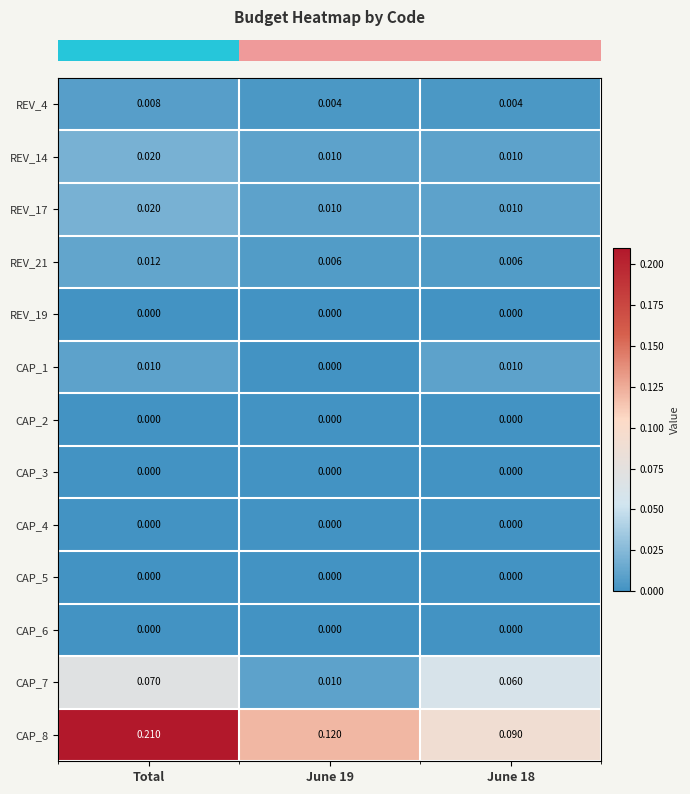

At which label does CAP_7 reach its peak?

Total